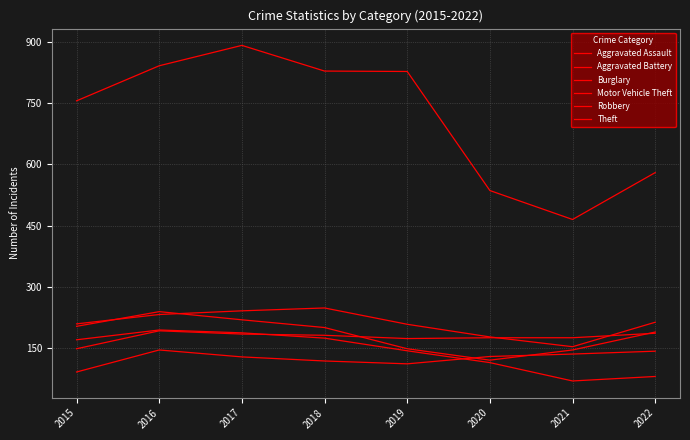

Does the chart display data point markers on the line(s)?

No